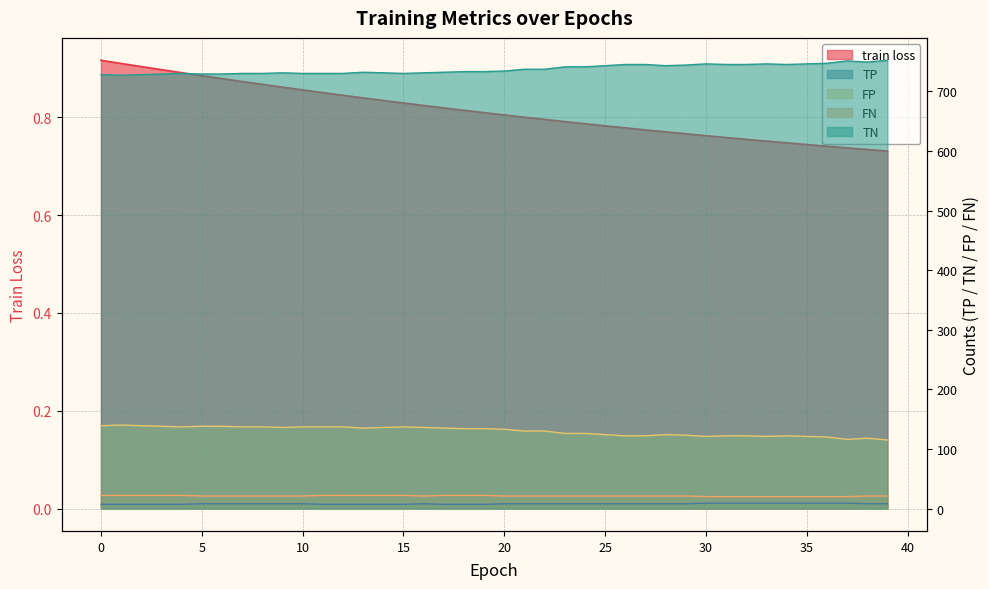

Where is the first local maximum for FP?

4